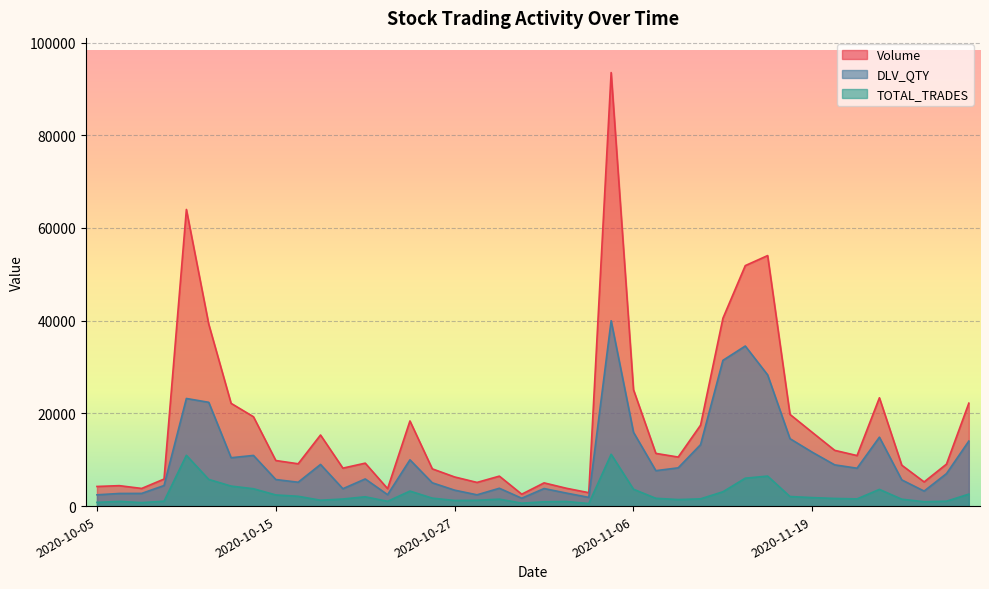

What is the sum of the Volume values at 2020-10-27 and 2020-10-12?

45524